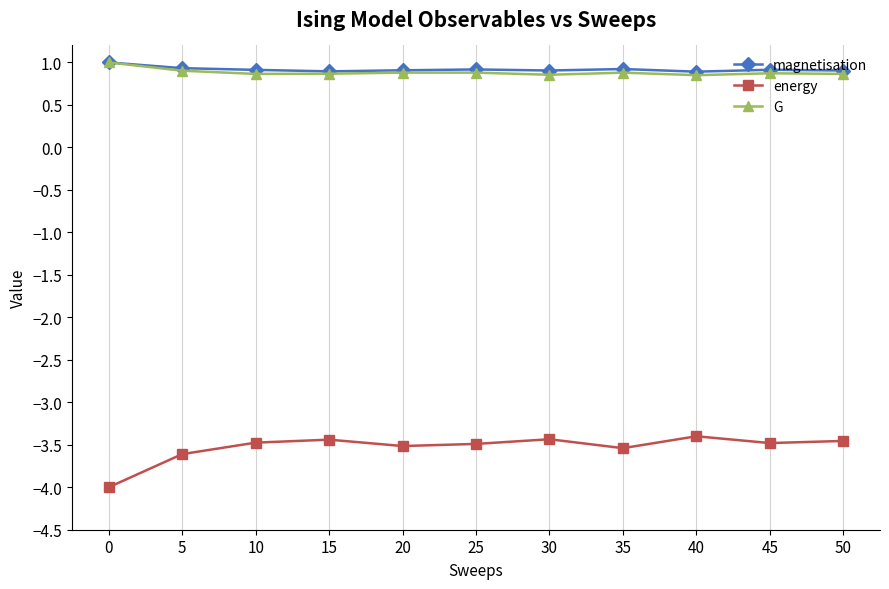

True or false: energy and magnetisation cross at least once.

False